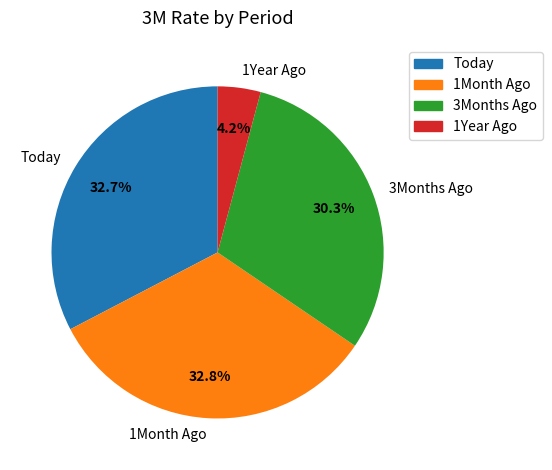

What percentage is the 1Year Ago slice, to the nearest percent?

4%